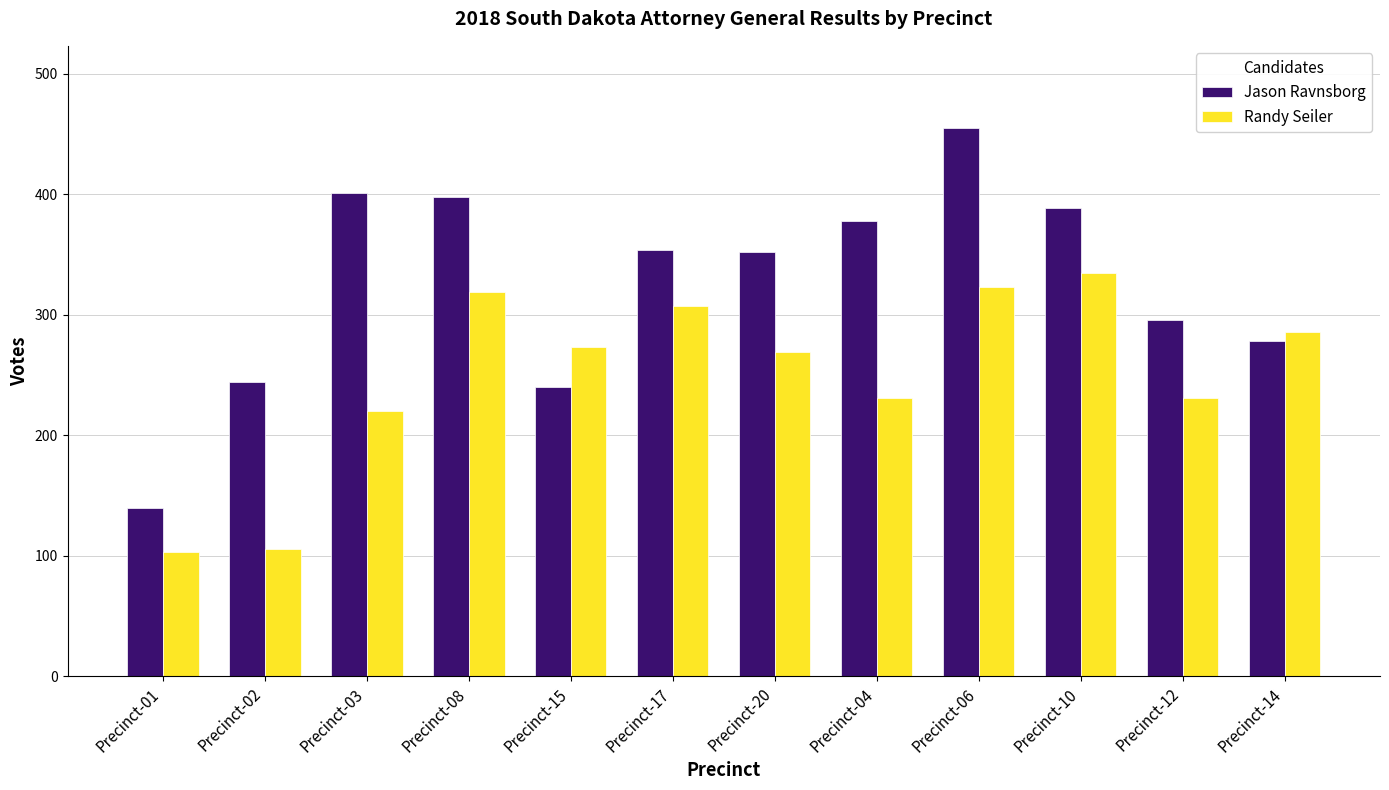

Which series has the largest range (max minus min)?

Jason Ravnsborg